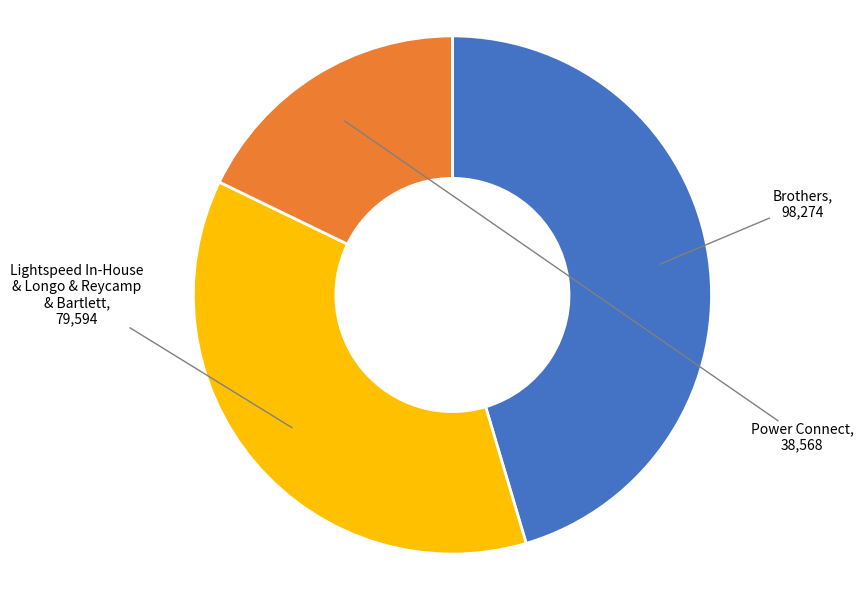

Rank the categories by value from lowest to highest.

Power Connect, Lightspeed In-House & Longo & Reycamp & Bartlett, Brothers